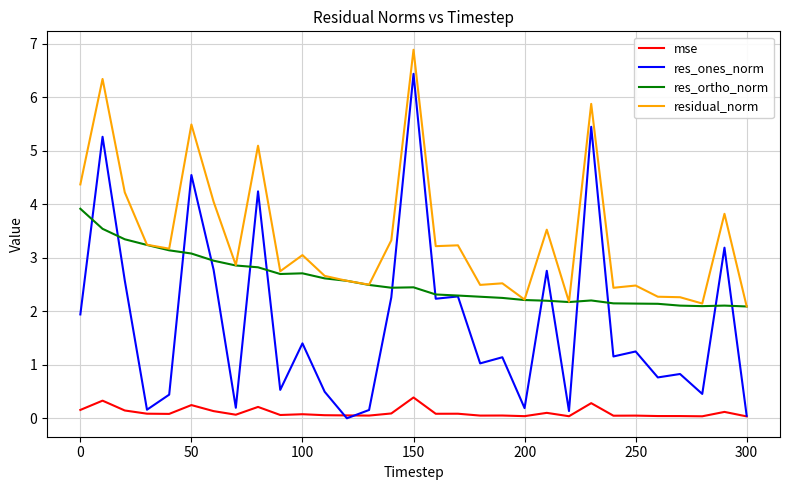

True or false: residual_norm and mse cross at least once.

False